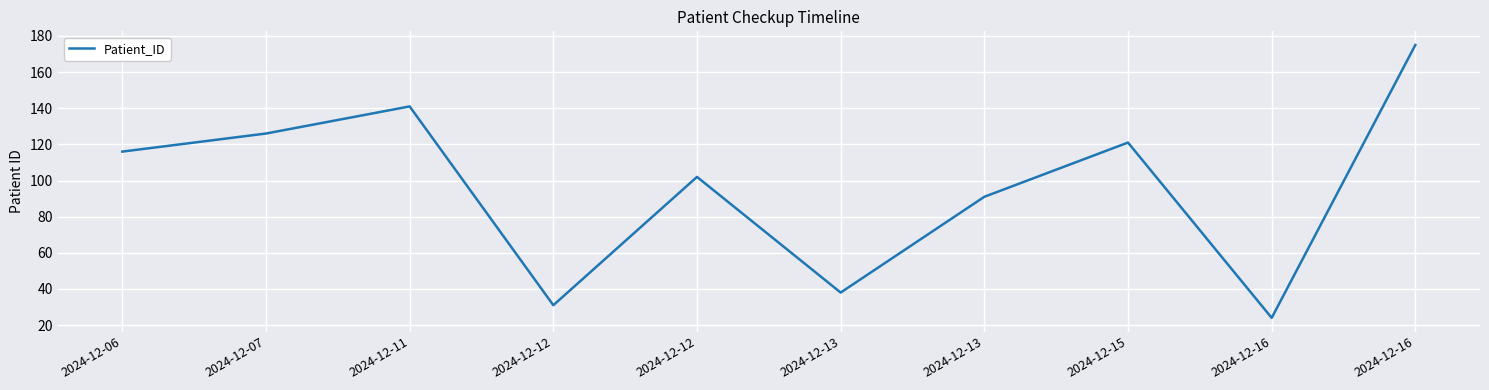

True or false: there are more than 2 points higher than both neighbors.

True